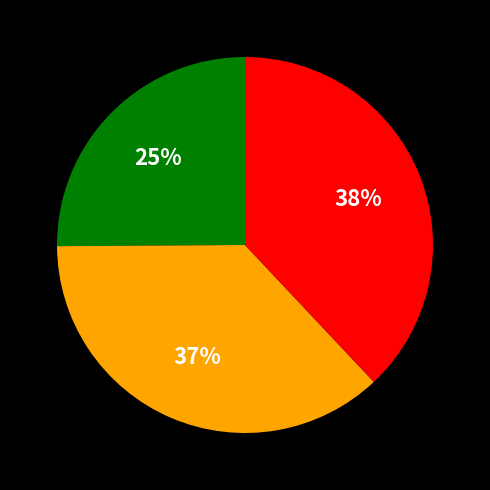

To the nearest percent, what is the difference between the largest and smallest slice percentages?

13%